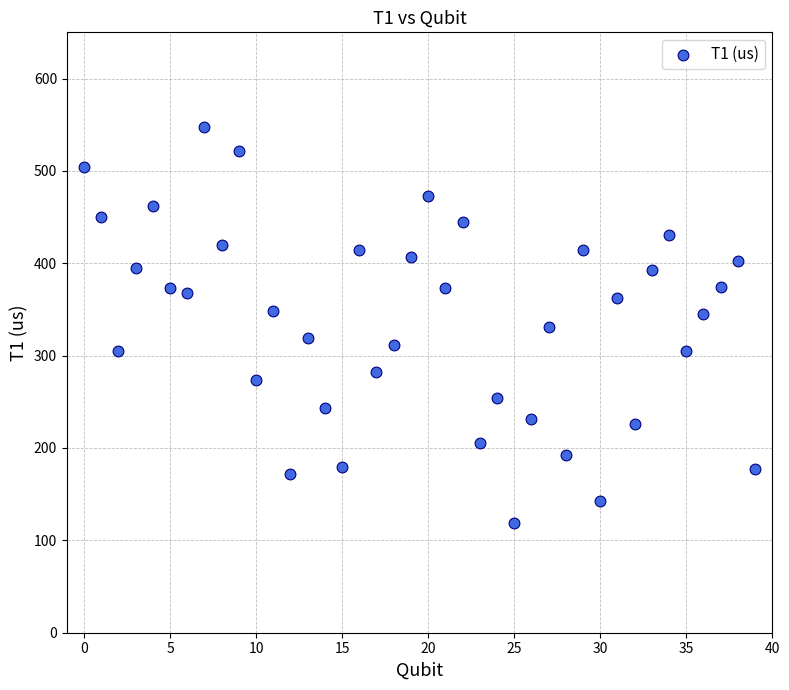

What is the range of Y values (max minus min)?

428.8